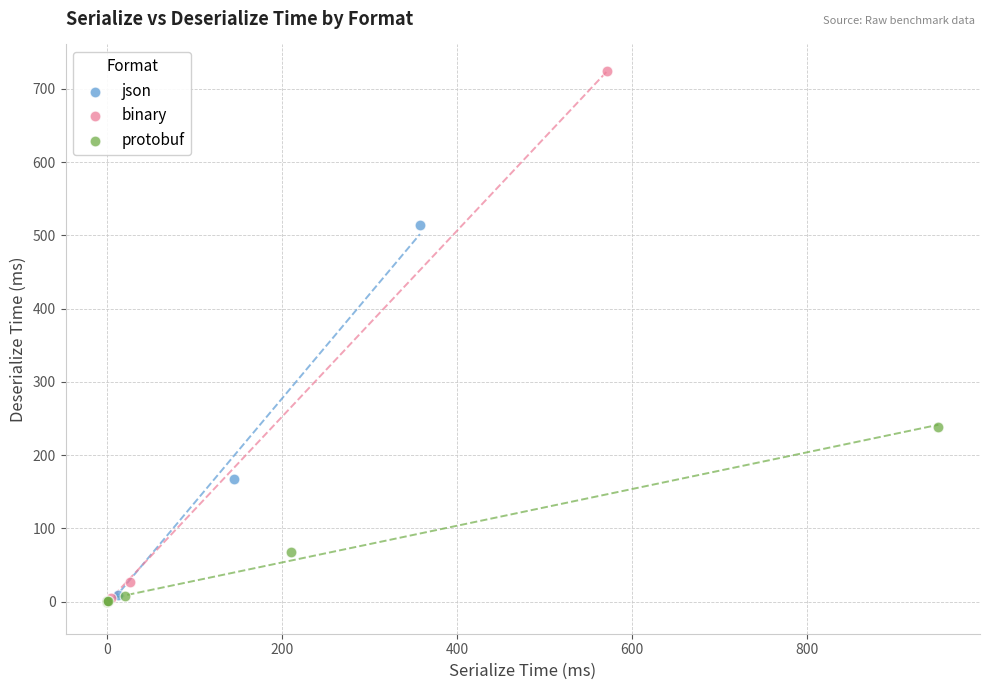

Which series reaches the maximum Y coordinate?

binary